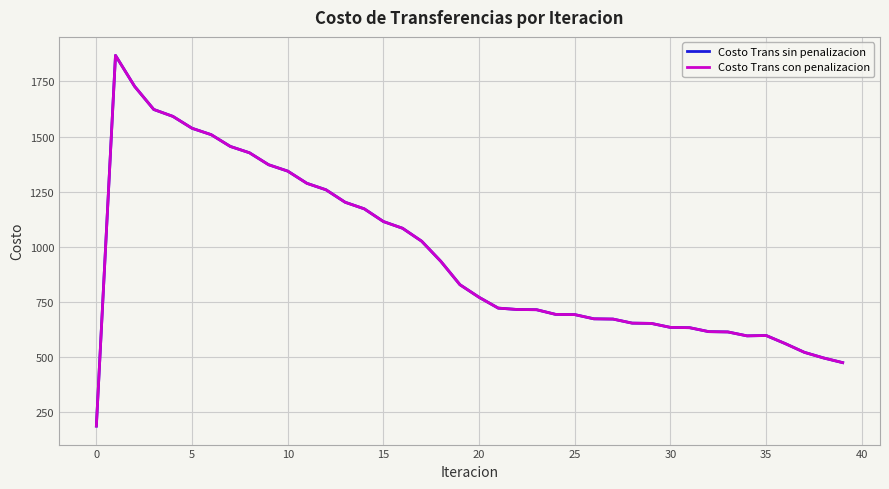

Does the chart have visible grid lines?

Yes